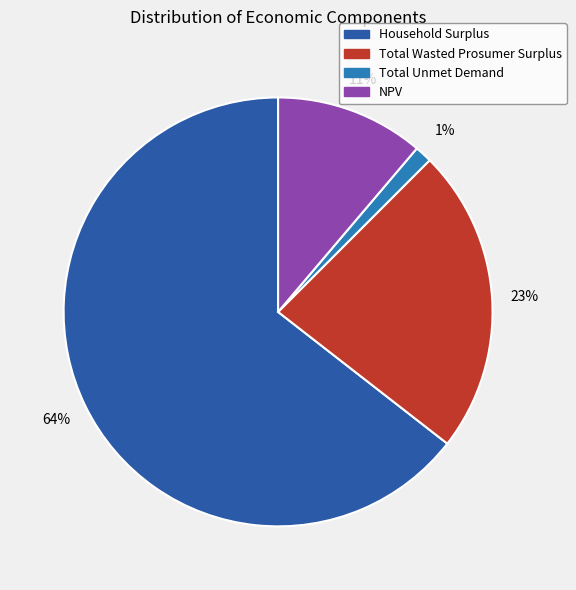

To the nearest percent, what percentage of the pie is Total Wasted Prosumer Surplus?

23%